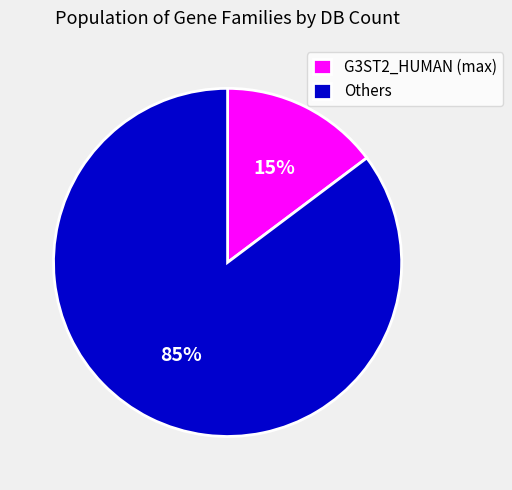

Is the sum of G3ST2_HUMAN (max) and Others greater than half?

Yes